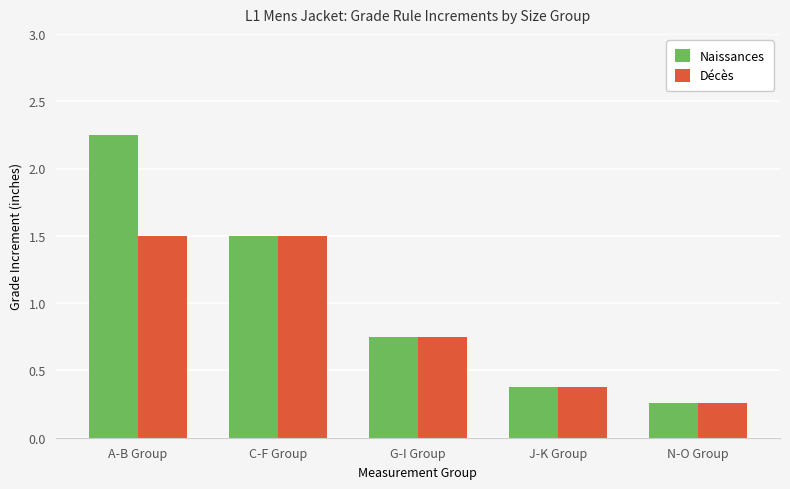

Which category has the lowest value in the Naissances series?

N-O Group